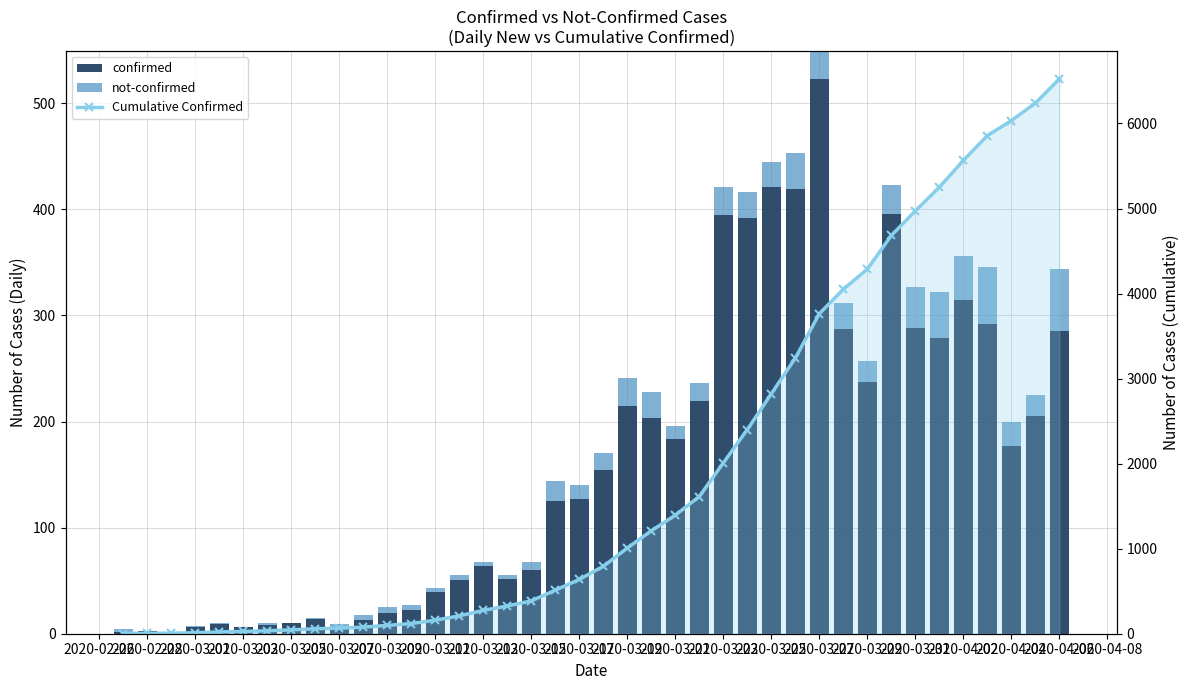

Rank the series at 2020-03-13 from lowest to highest value.

not-confirmed, confirmed, Cumulative Confirmed